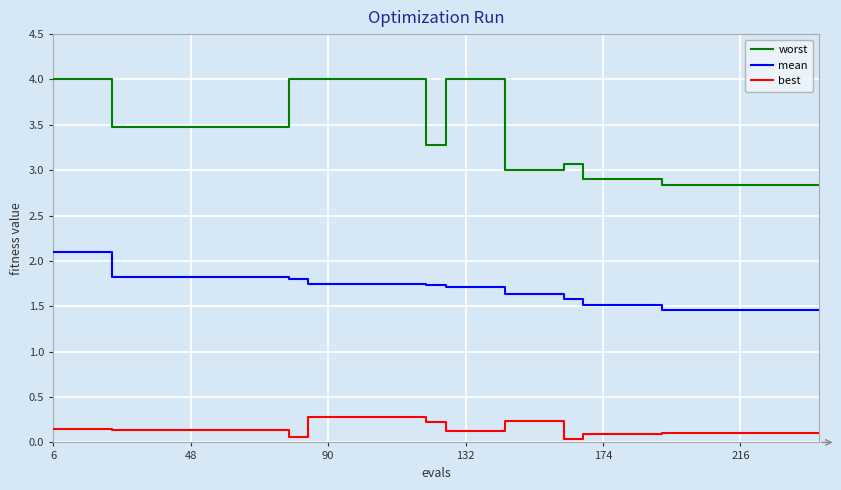

What is the difference between the maximum and minimum values in the worst series?

1.2